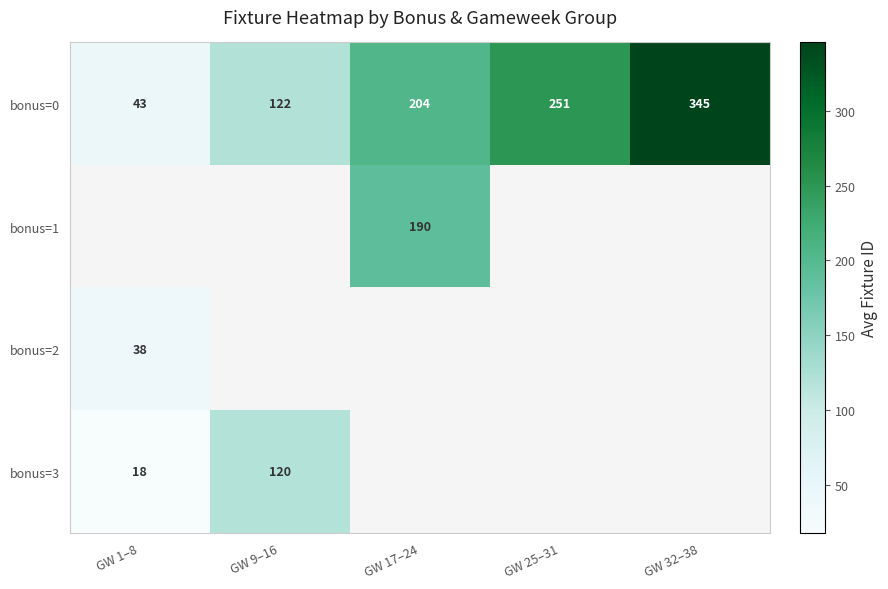

The value of bonus=1 at GW 17–24 is 190. True or false?

True